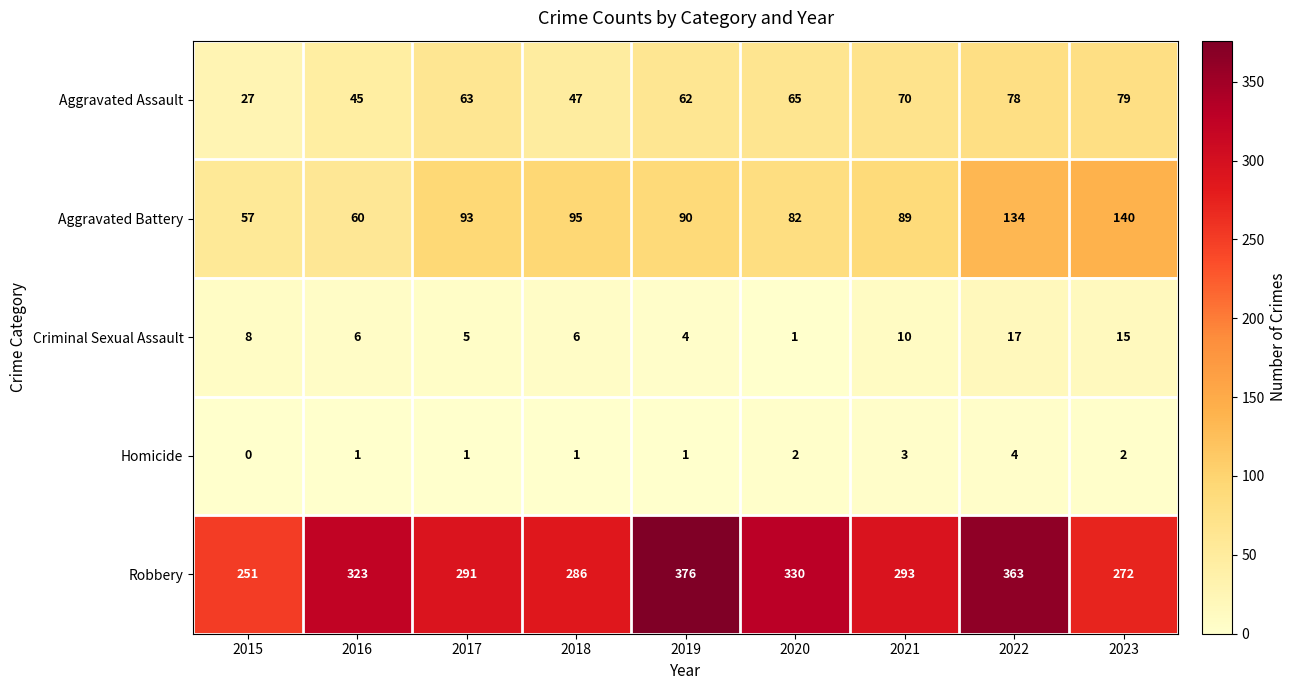

List the series in order of their peak value, lowest first.

Homicide, Criminal Sexual Assault, Aggravated Assault, Aggravated Battery, Robbery